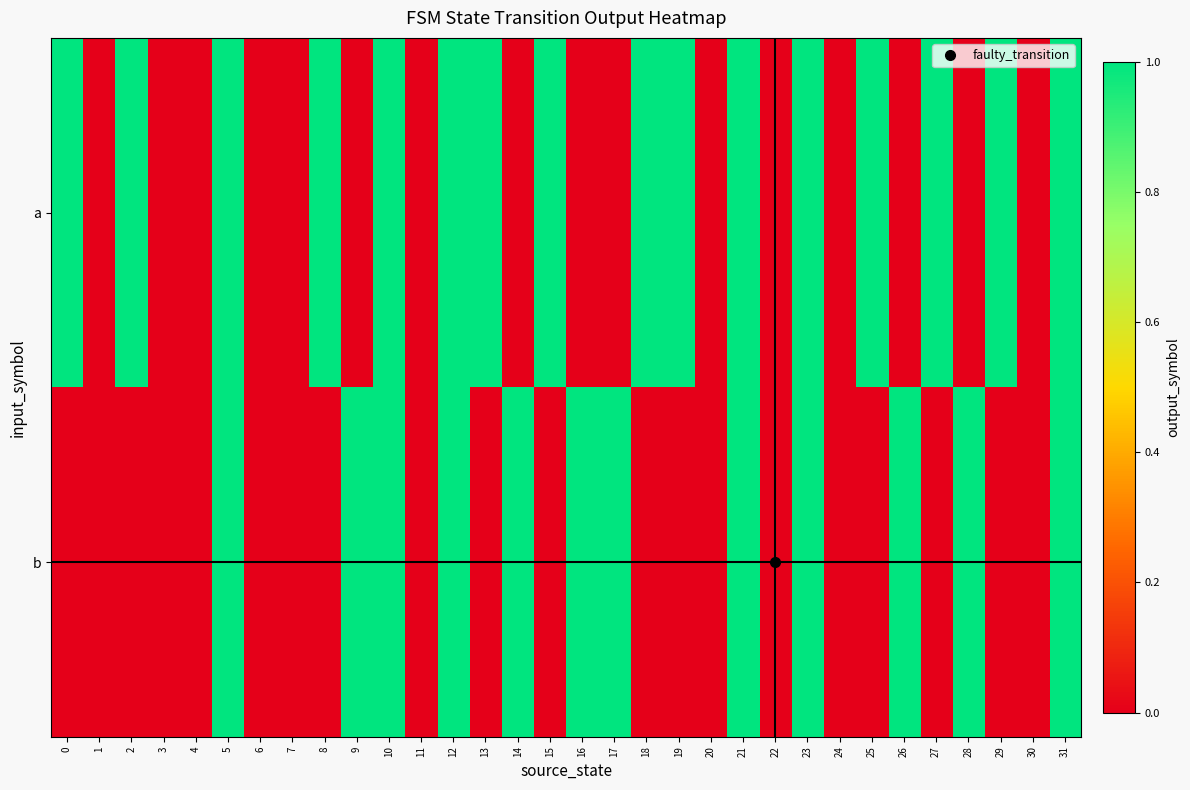

At how many categories does at least one series exceed 0?

22